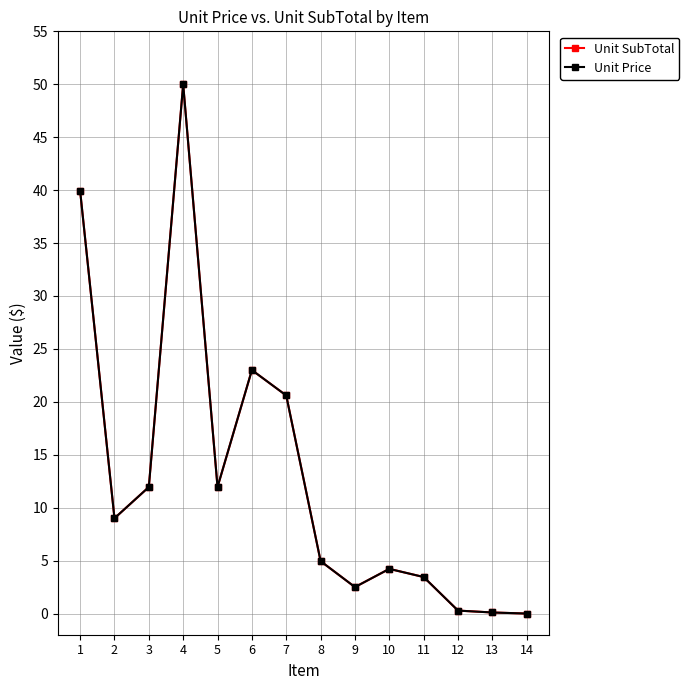

Does the chart have visible grid lines?

Yes